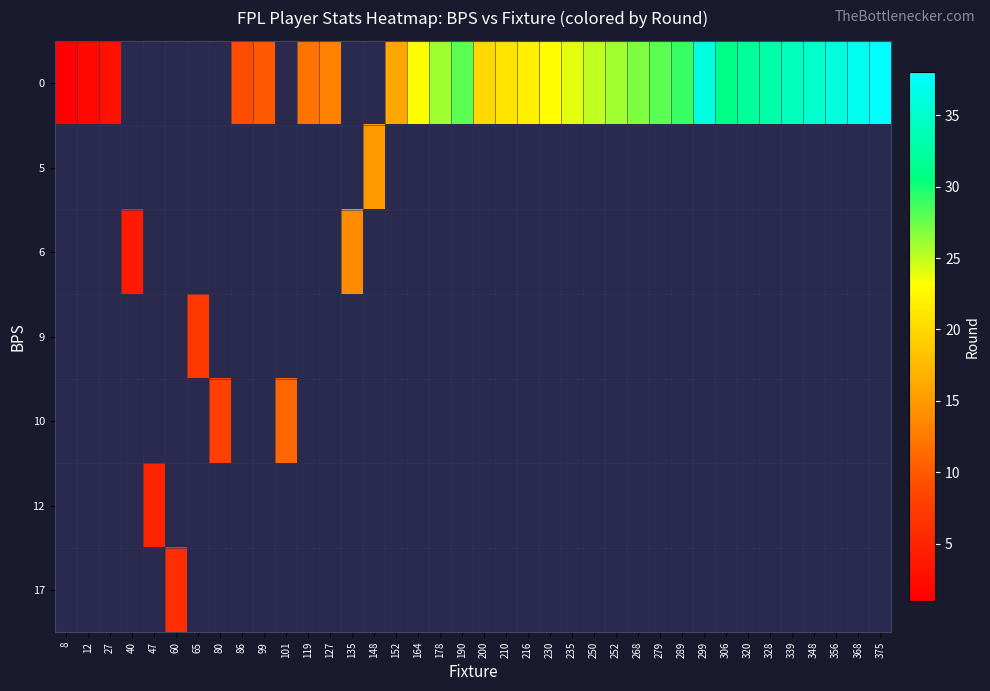

Which series has the widest spread of values?

row_0